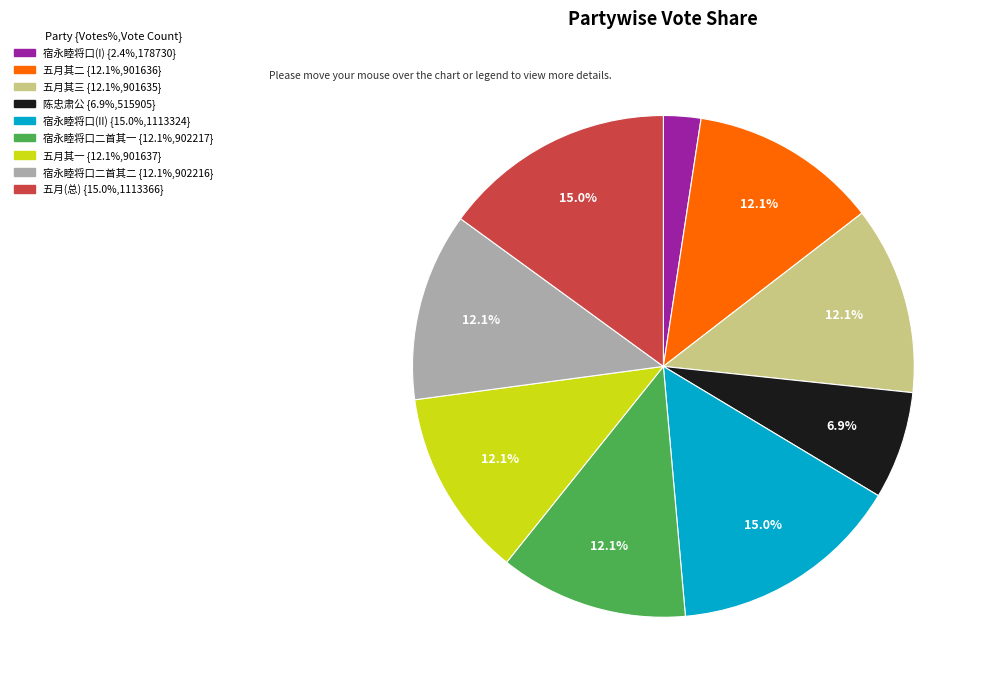

Is there any slice that represents more than half of the pie?

No